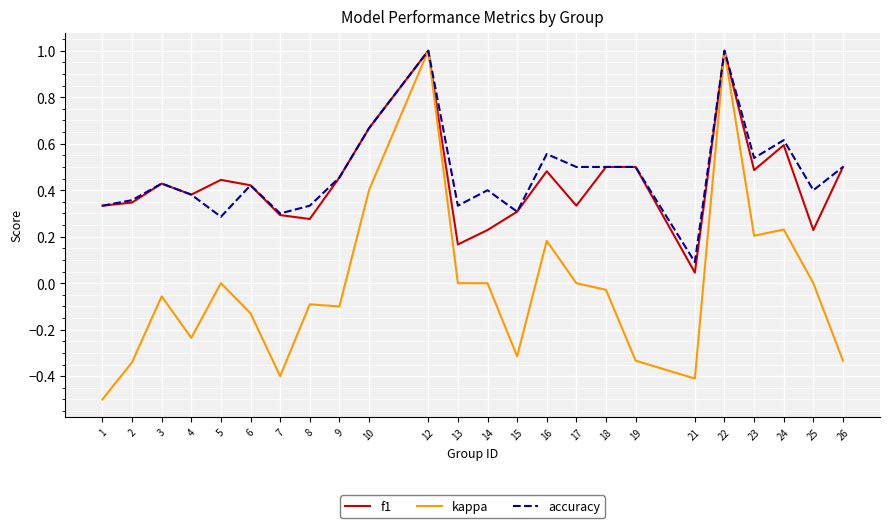

What is the smallest value displayed?

-0.5